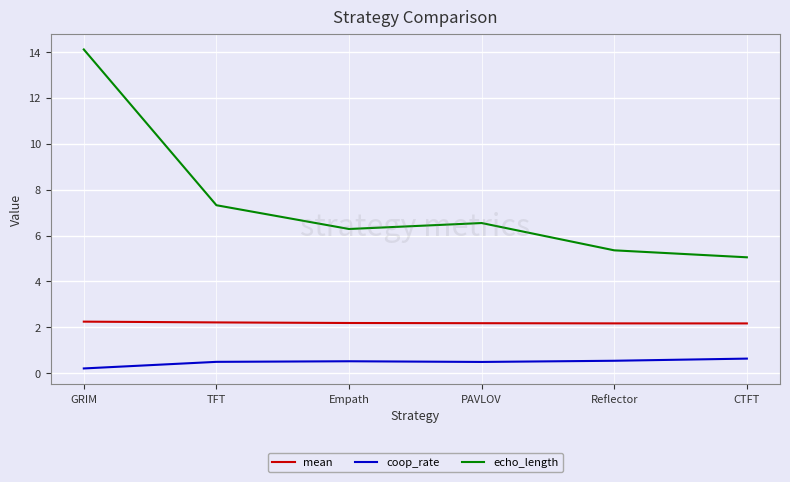

What is the total value across all series at GRIM?

16.6